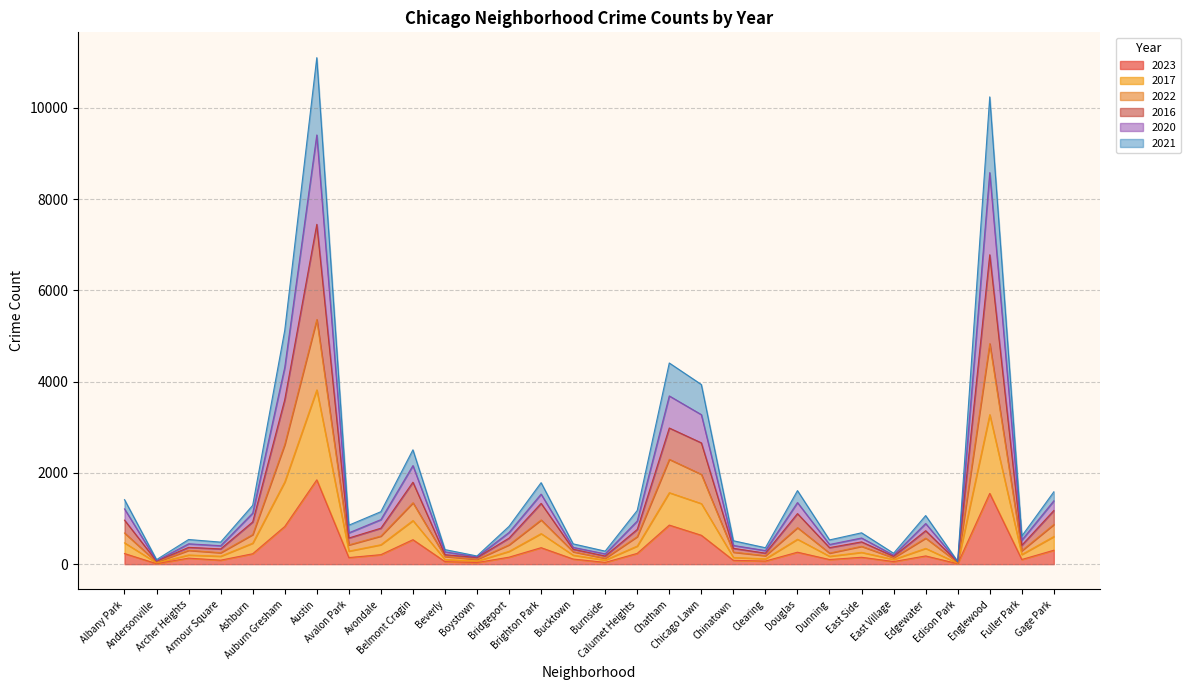

Rank the categories by 2020 value from highest to lowest.

Austin, Englewood, Auburn Gresham, Chatham, Chicago Lawn, Belmont Cragin, Brighton Park, Douglas, Gage Park, Albany Park, Ashburn, Calumet Heights, Avondale, Edgewater, Avalon Park, Bridgeport, East Side, Fuller Park, Archer Heights, Dunning, Chinatown, Armour Square, Bucktown, Clearing, Beverly, Burnside, East Village, Boystown, Andersonville, Edison Park